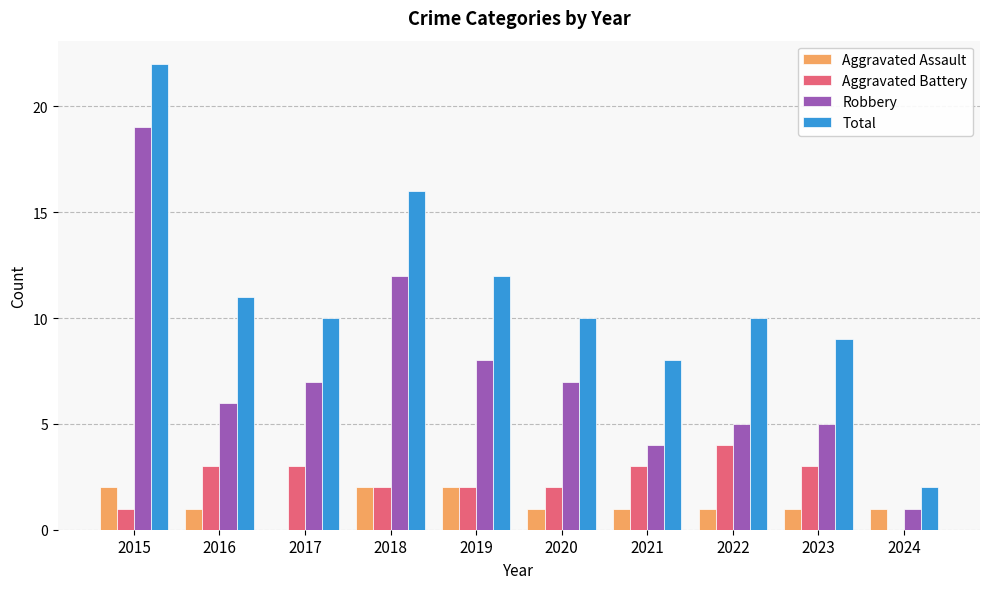

At which category is the sum across all series the highest?

2015